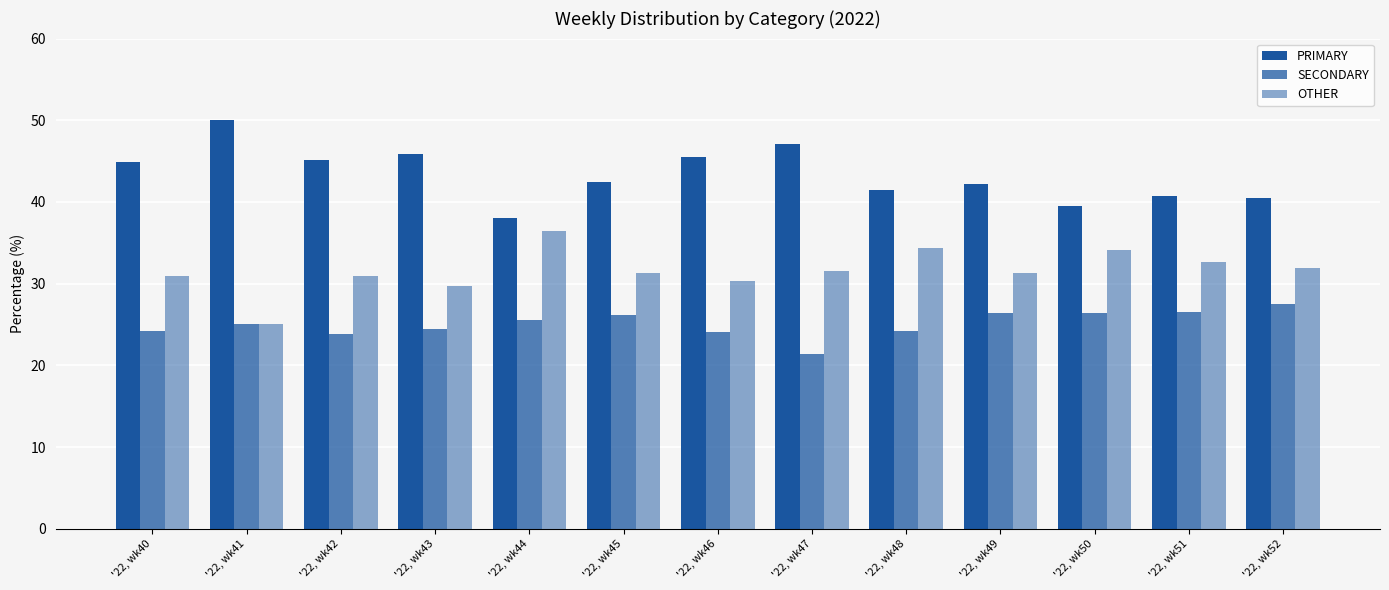

The value of SECONDARY at '22, wk50 is 13.1. True or false?

False